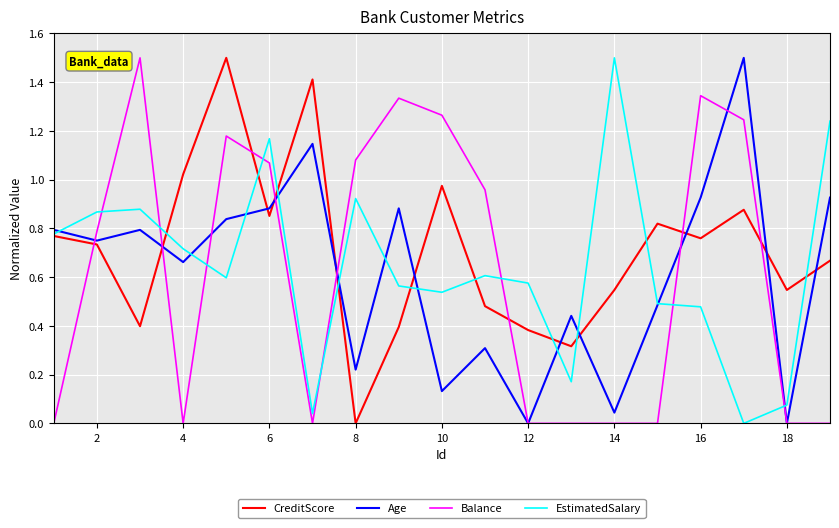

How many intersections are there between Balance and CreditScore?

8